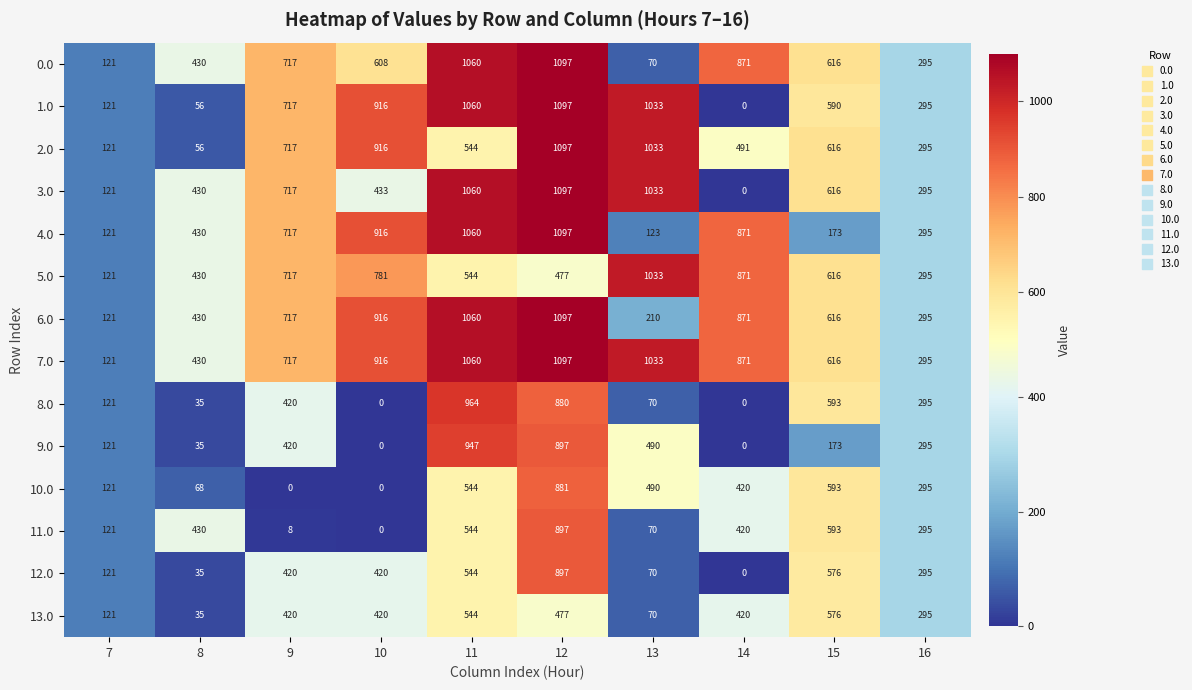

List the labels in order of 1.0 value, smallest first.

14, 8, 7, 16, 15, 9, 10, 13, 11, 12